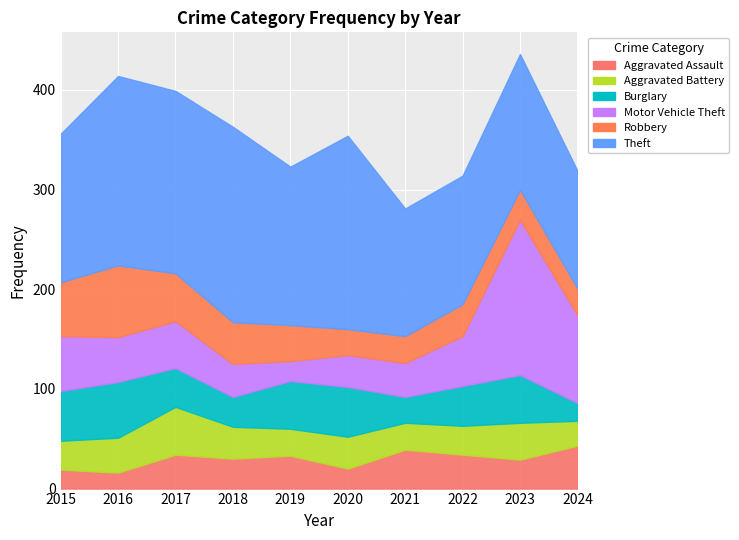

Which series changed the most between 2022 and 2024?

Motor Vehicle Theft